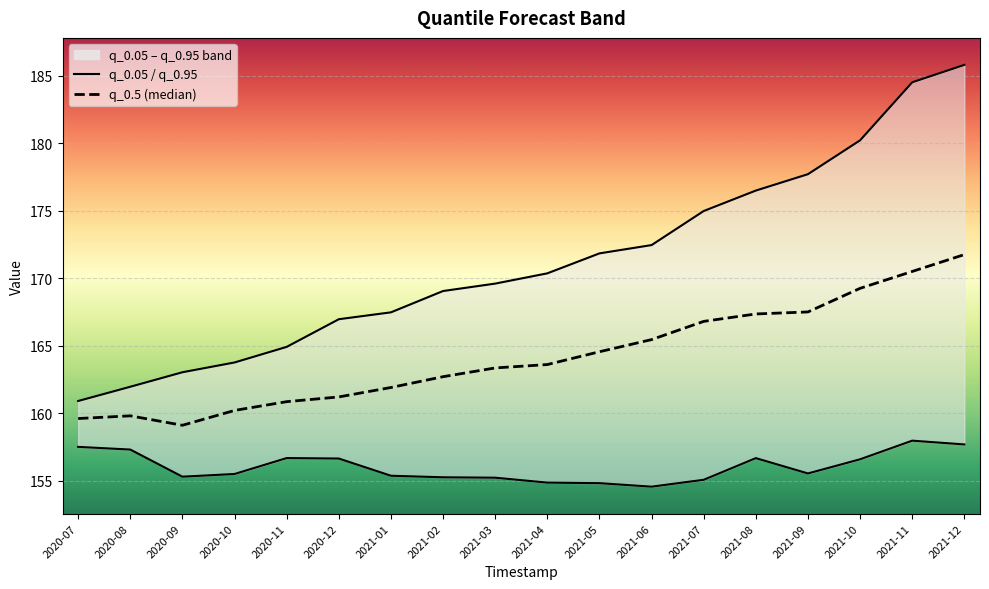

Which series has the largest range (max minus min)?

q_0.95